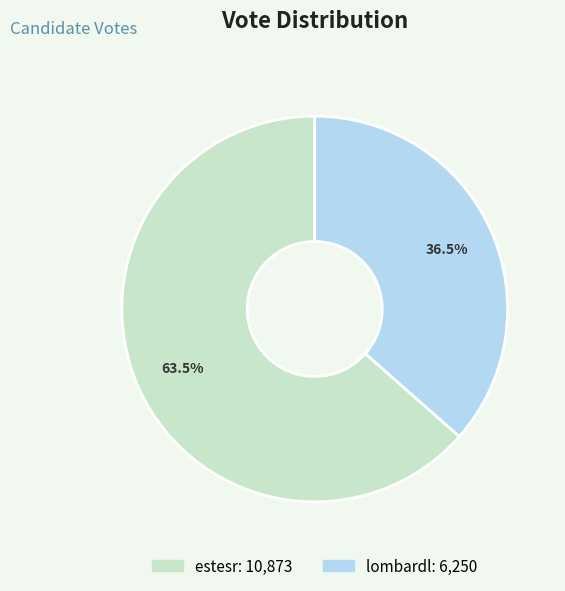

How much of the chart is everything except estesr?

36.5%